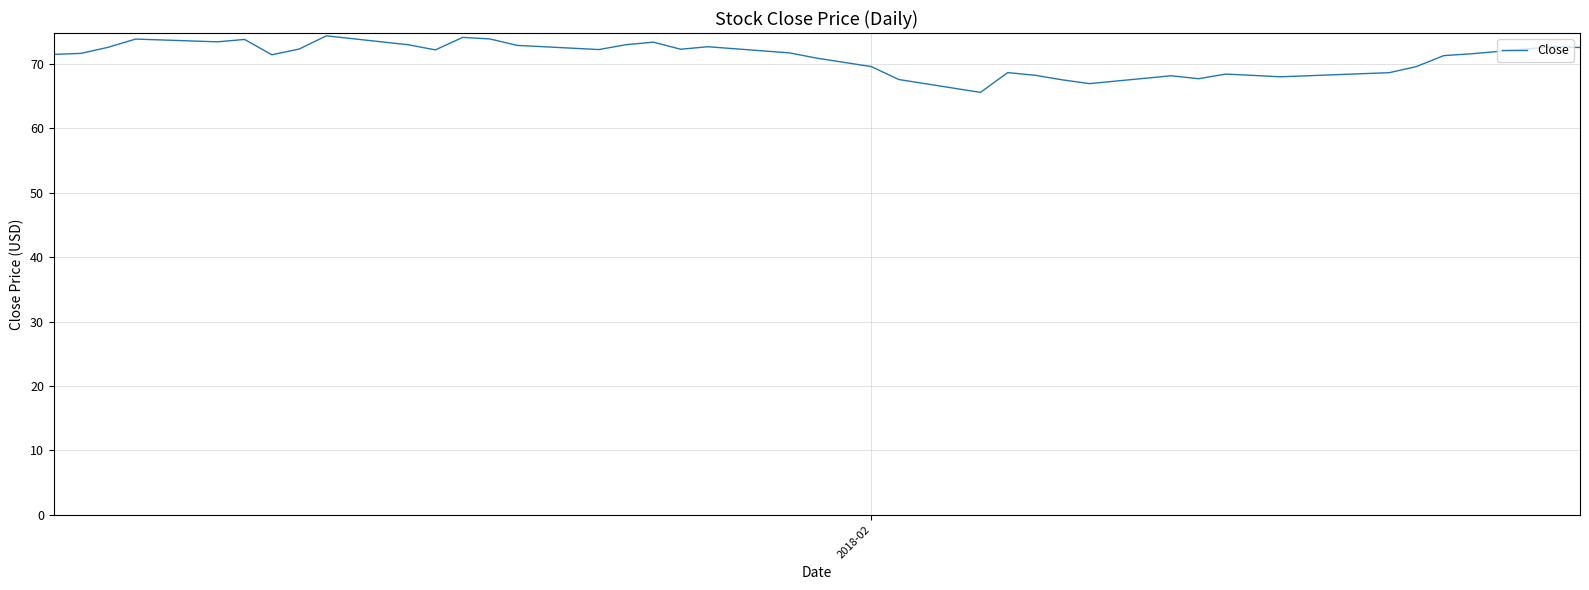

What is the smallest value displayed?

65.6